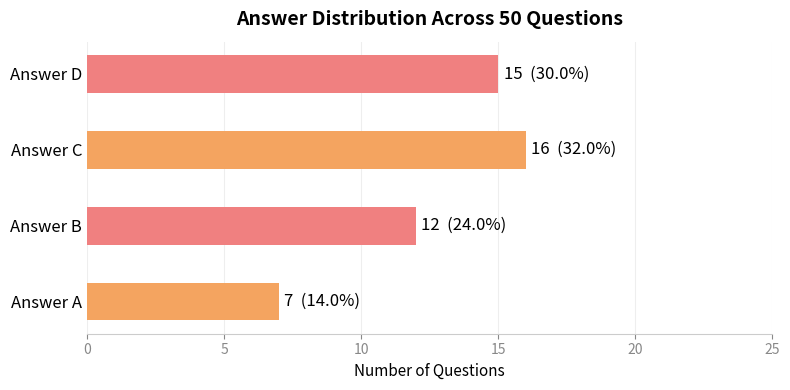

The chart shows a value of 15 at Answer D. True or false?

True